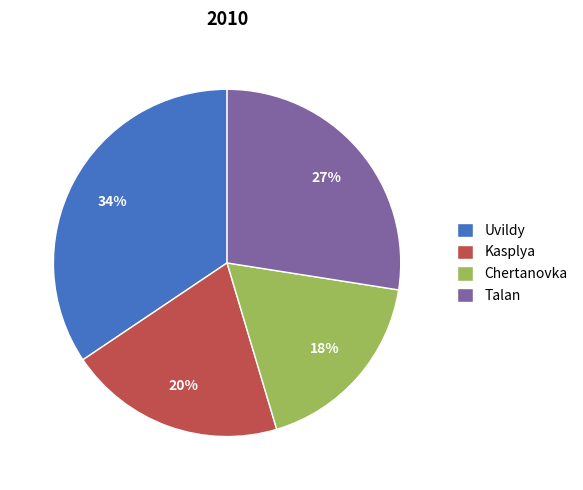

Rank the categories by value from highest to lowest.

Uvildy, Talan, Kasplya, Chertanovka